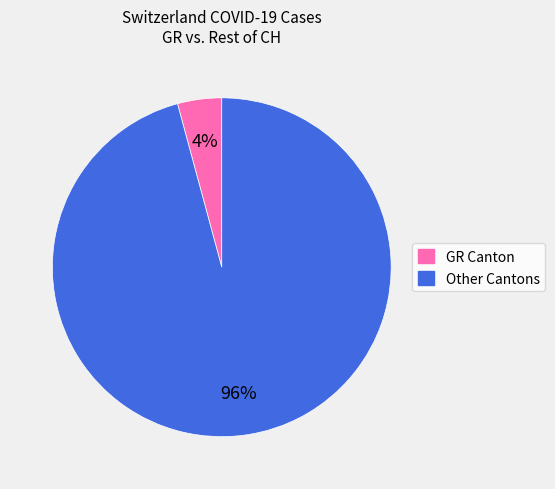

To the nearest percent, what is the difference between the largest and smallest slice percentages?

92%